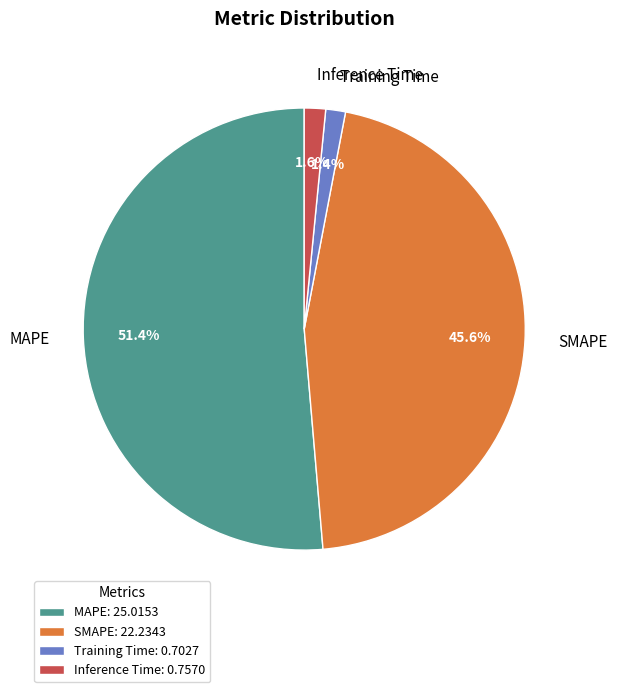

Which has a higher value, Inference Time or SMAPE?

SMAPE